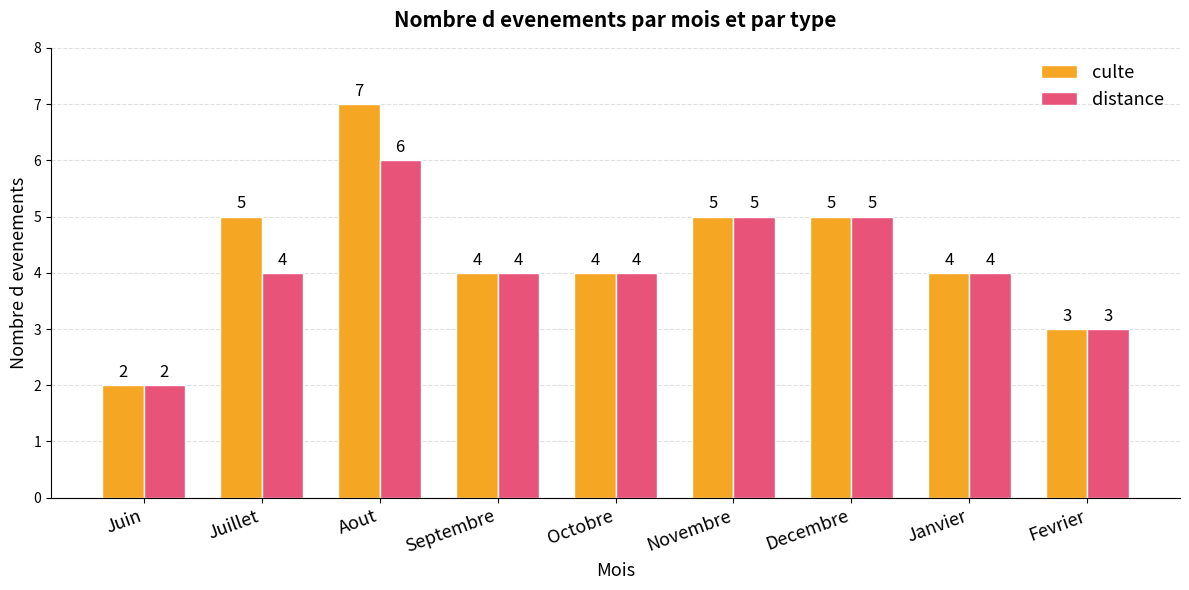

Read the culte value at Septembre.

4